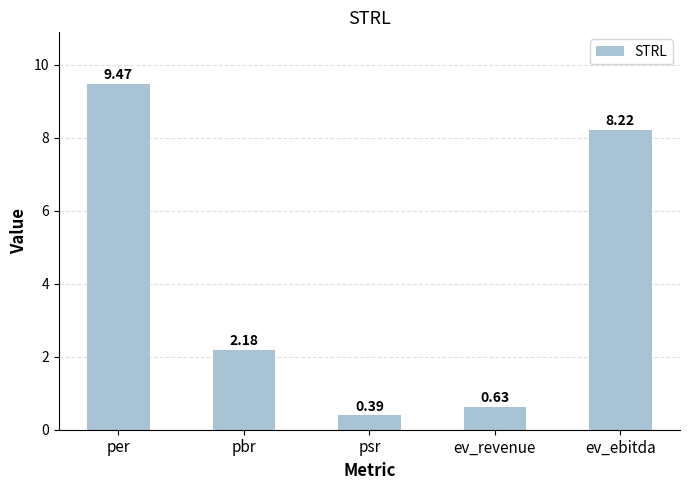

What is the sum of all values?

20.9